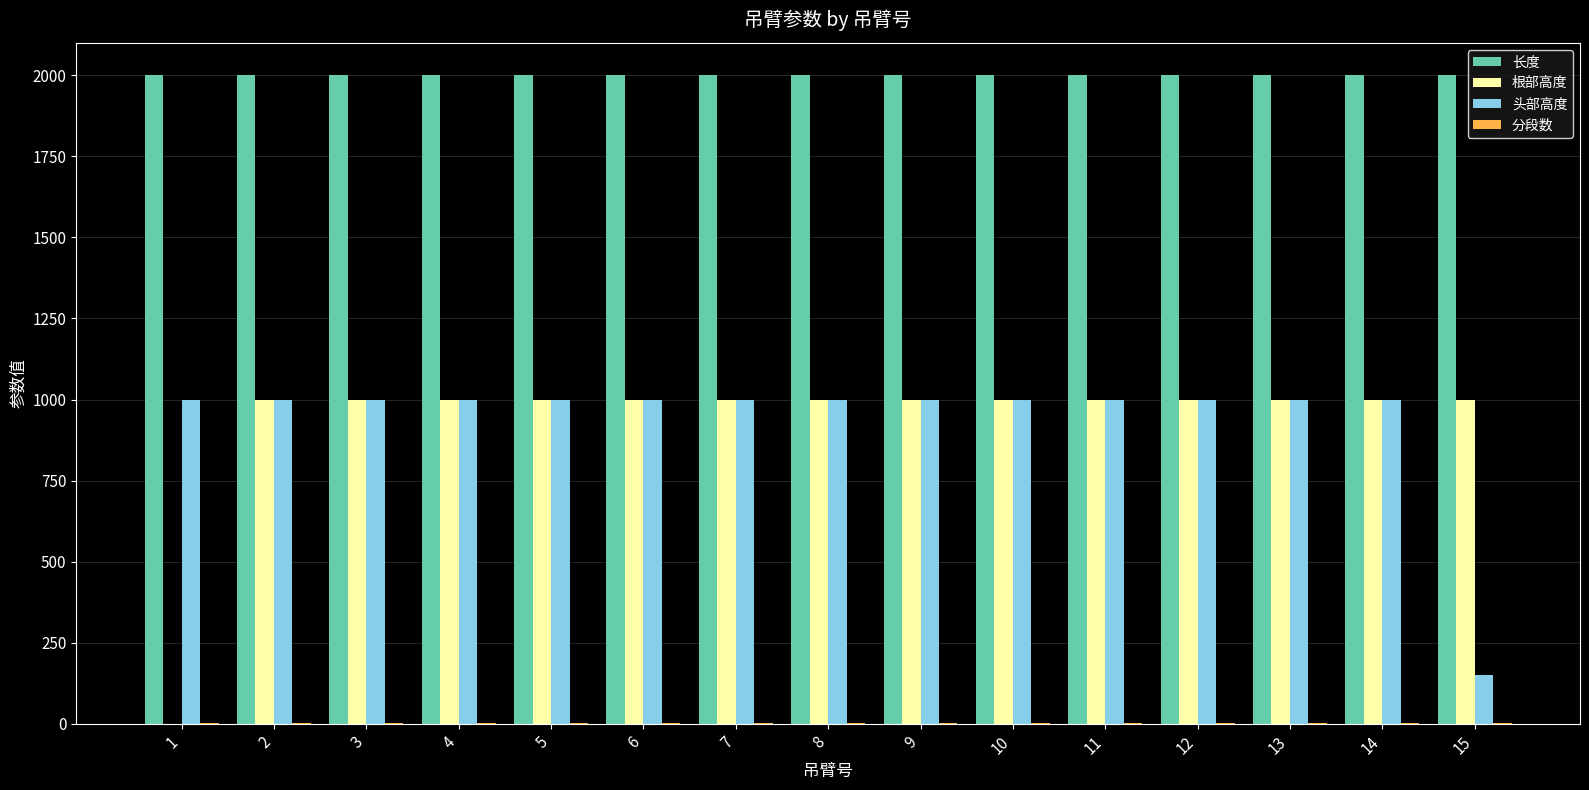

Is it true that 长度 equals 709 at 13?

False